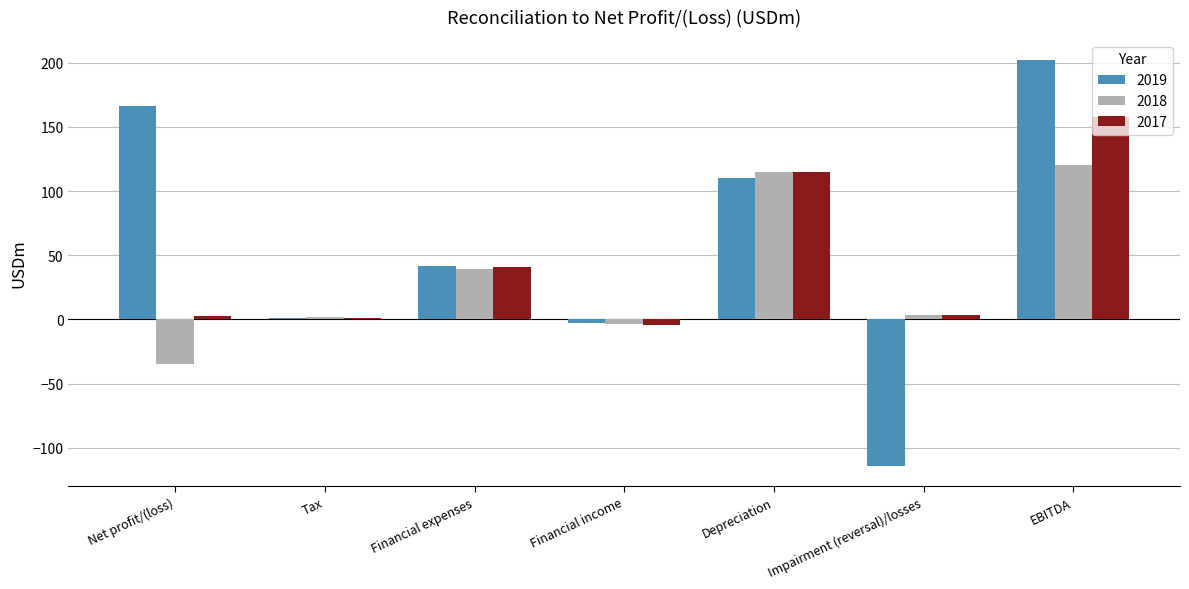

Which series has the largest total across all categories?

2019